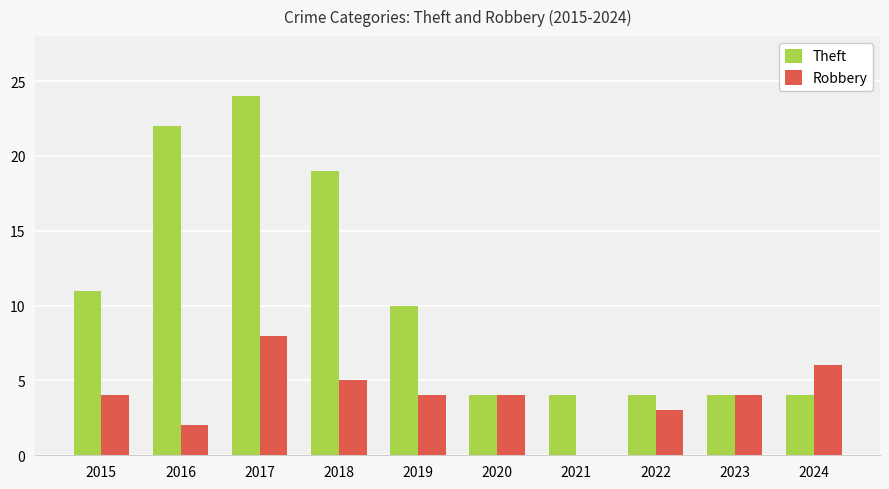

Which series has the largest total across all categories?

Theft